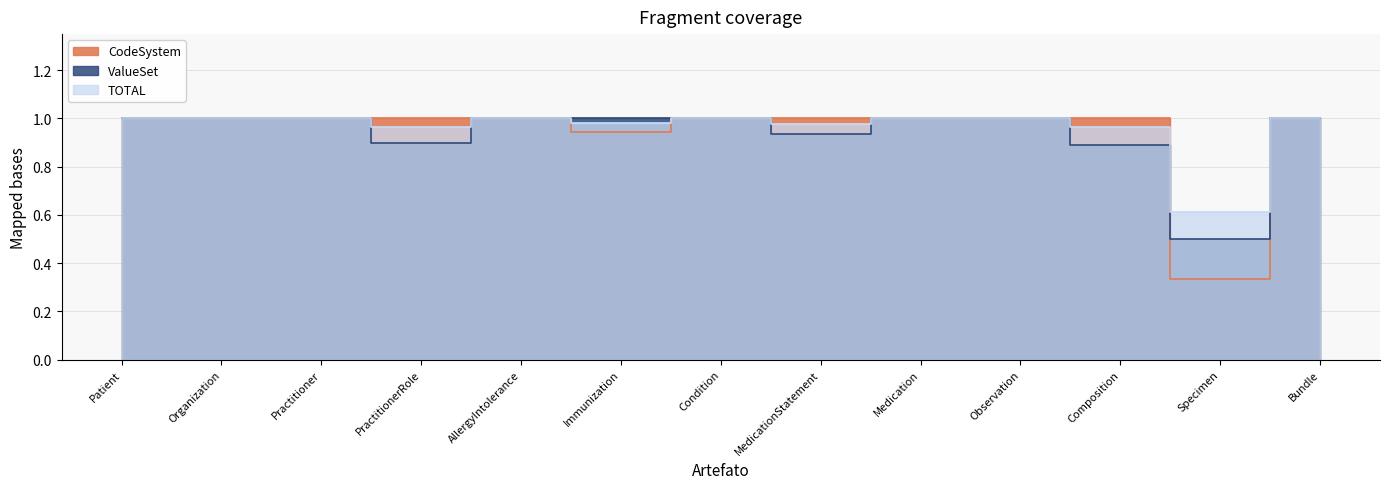

List the series in order of their overall mean, lowest first.

ValueSet, CodeSystem, TOTAL